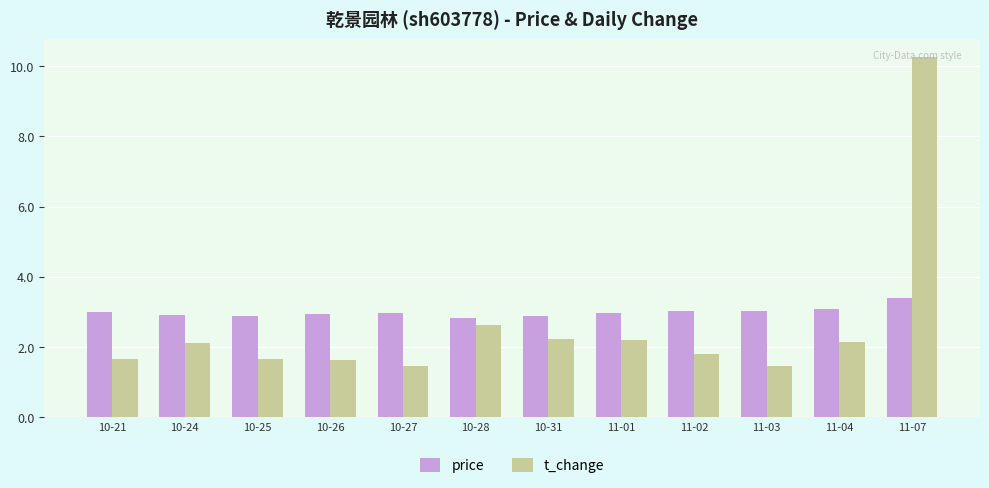

Rank the series at 11-01 from lowest to highest value.

t_change, price